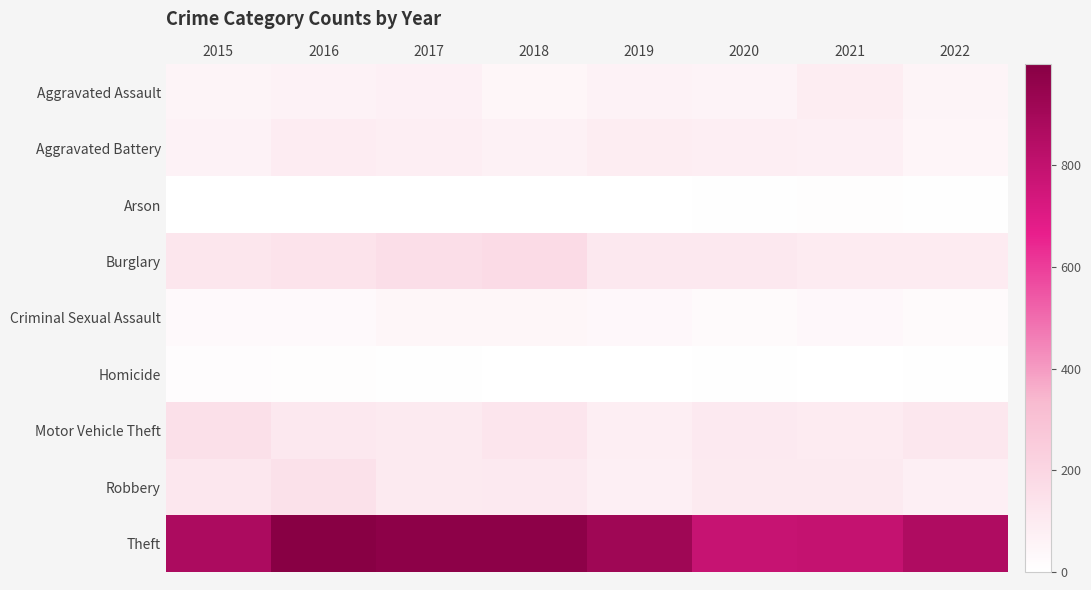

Which series has the largest range (max minus min)?

Theft